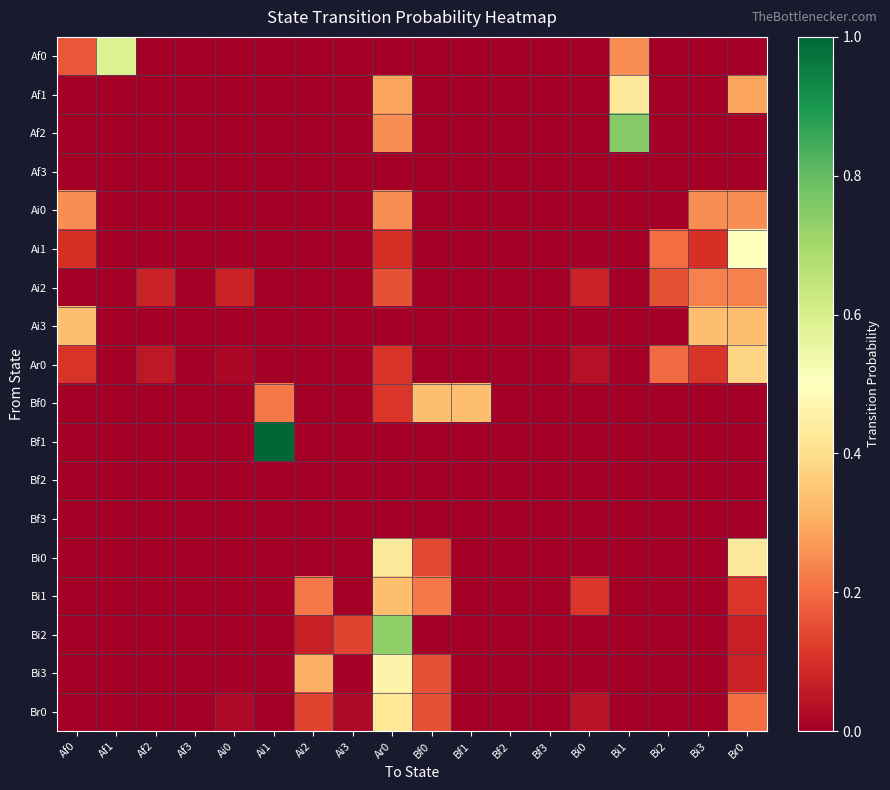

What is the difference between the highest and lowest values at Ai0?

0.1